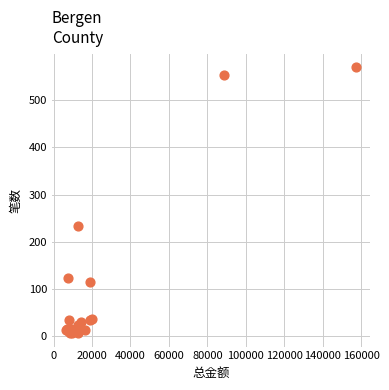

What Y value in the scatter plot is closest to 288?

232